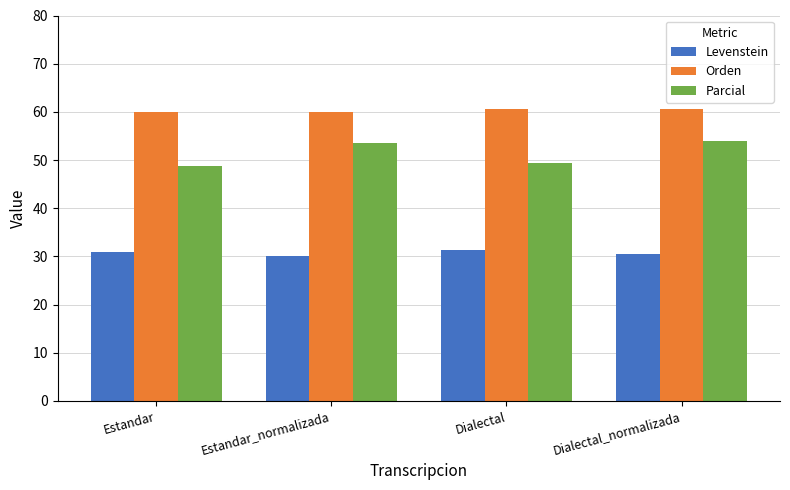

Between Estandar and Dialectal_normalizada, which series saw the biggest shift?

Parcial